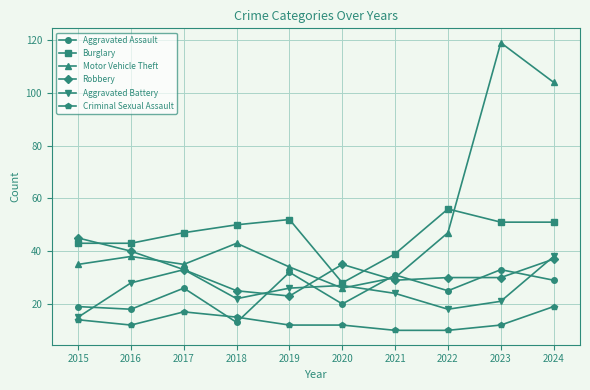

The Robbery series shows 55 at 2019. True or false?

False